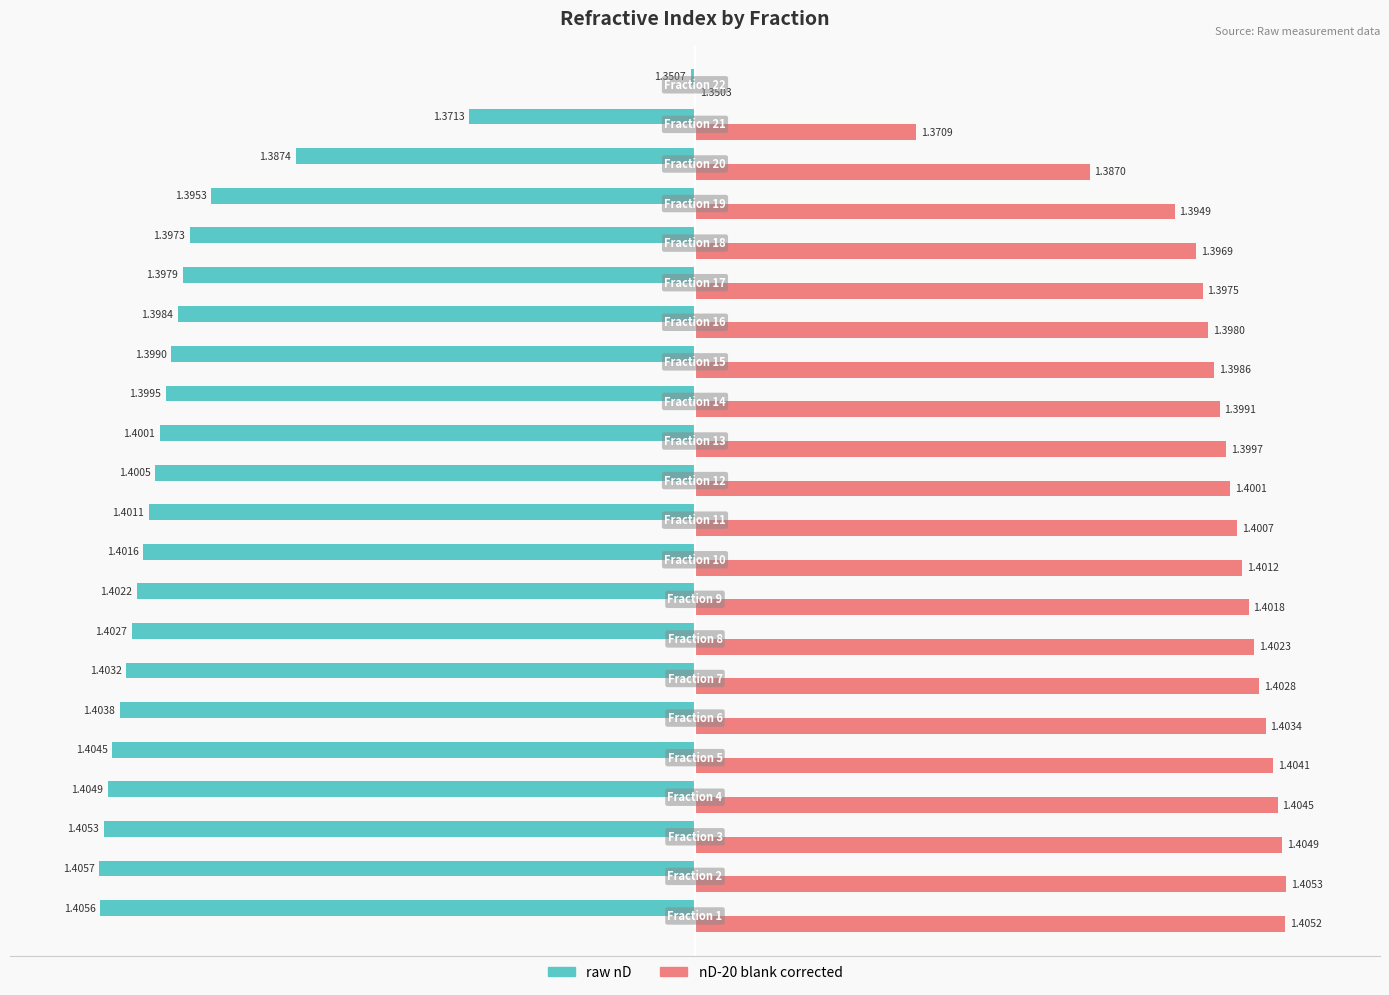

What are all the series names shown in the legend?

raw nD, nD-20 blank corrected